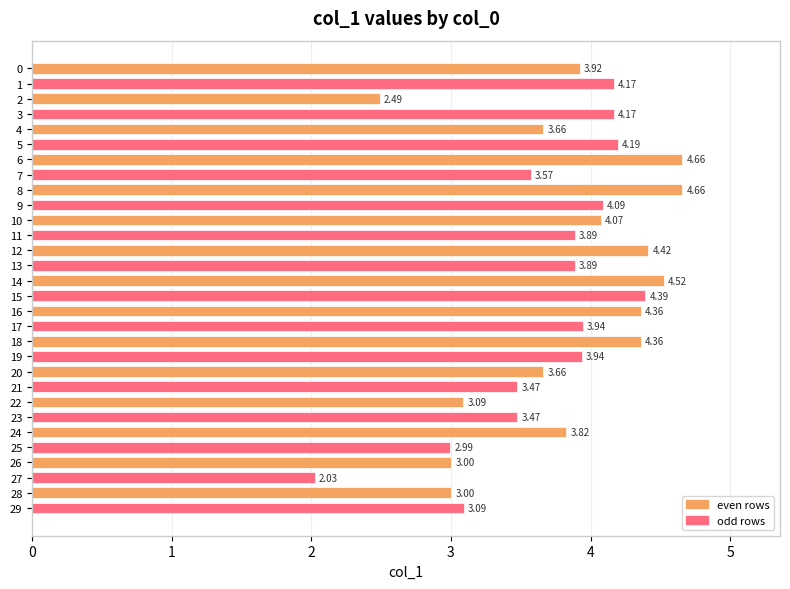

What is the ratio of the value at 14 to the value at 23?

1.3